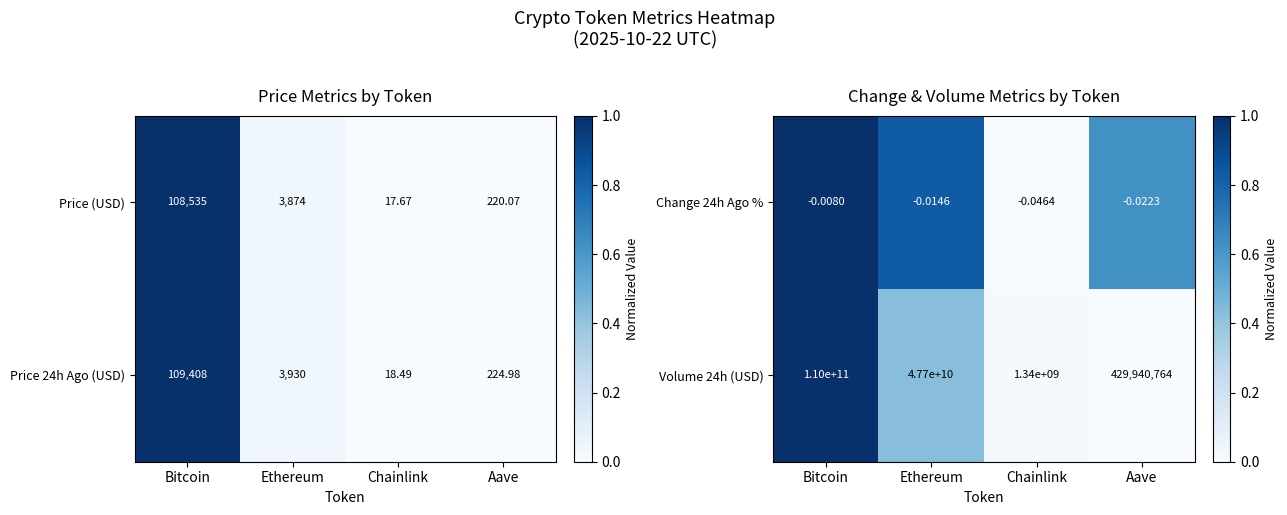

Count the number of data series in this chart.

2